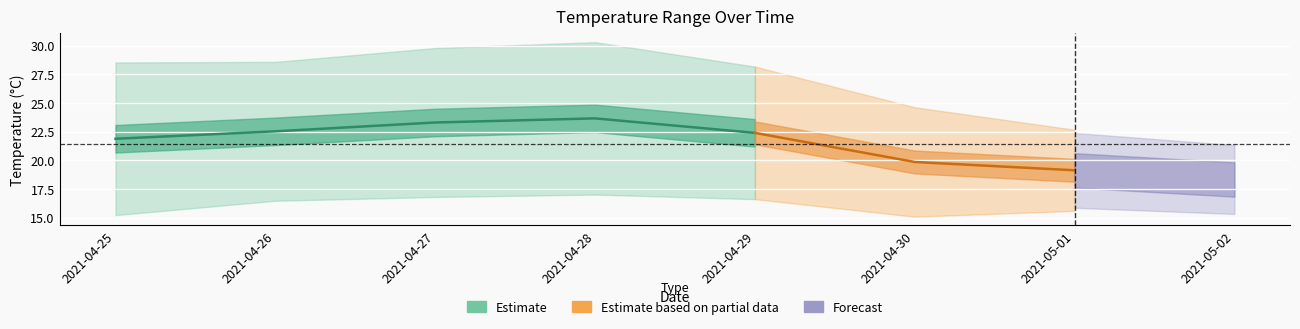

What is the value of the temperatureHigh point at the 7th from the left?

22.7